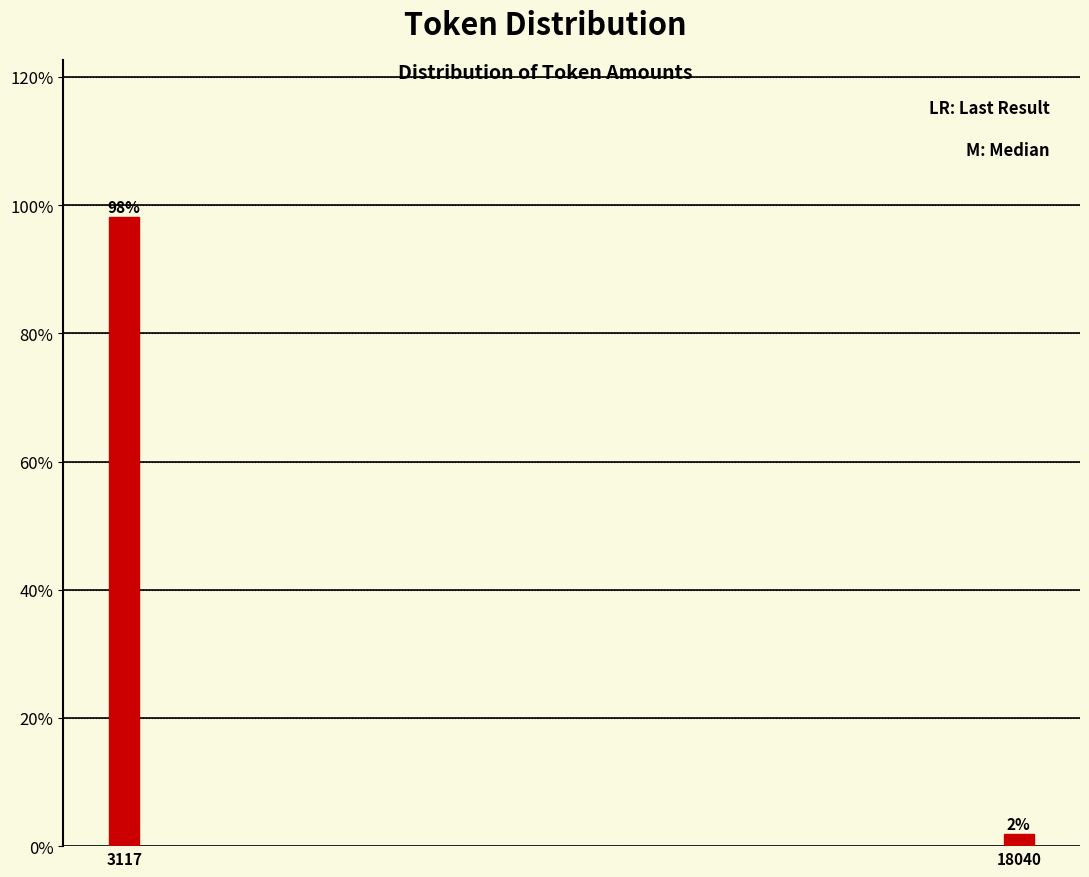

Rank the categories by value from lowest to highest.

18040, 3117